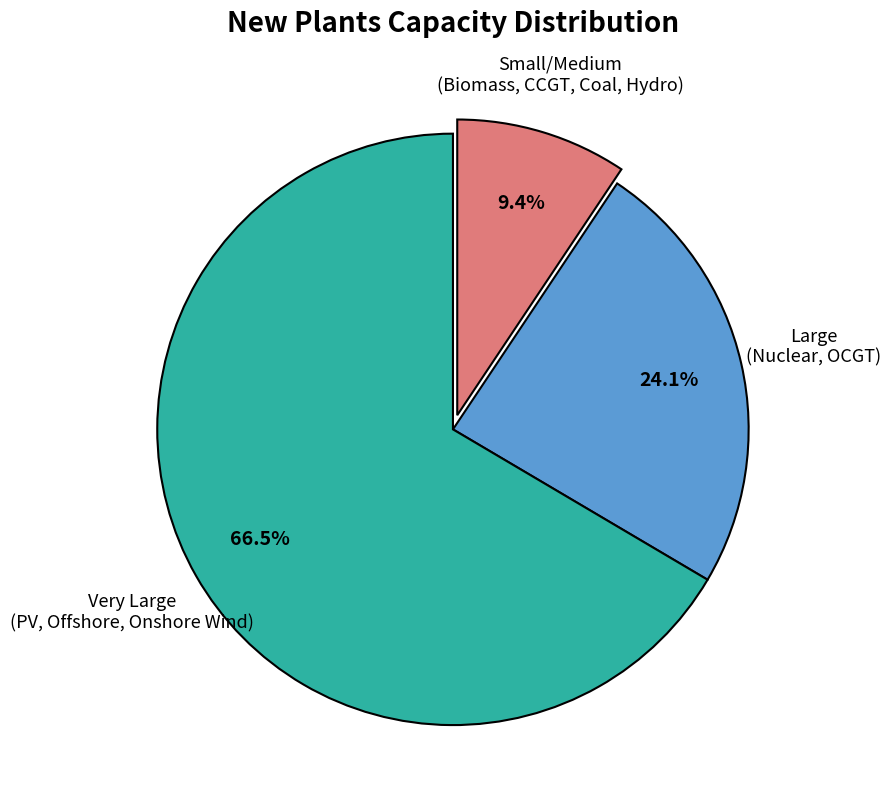

Is there any slice that represents more than half of the pie?

Yes